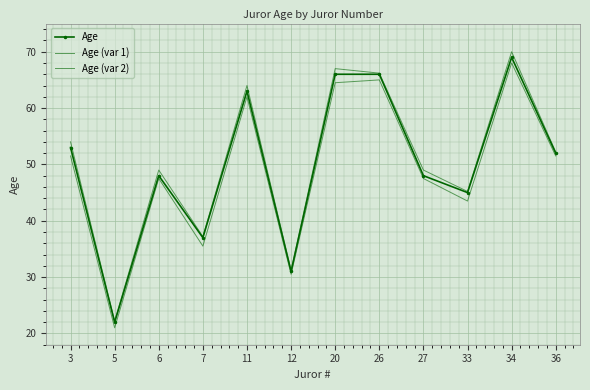

How many data points does each series have?

12